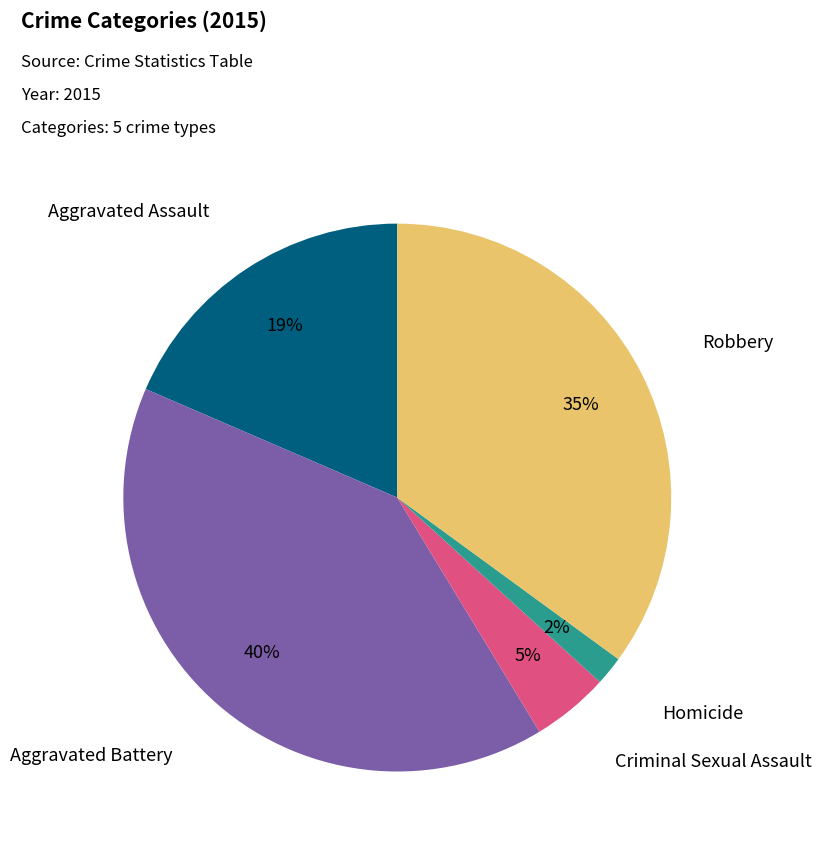

Does Robbery represent more than half of the total?

No